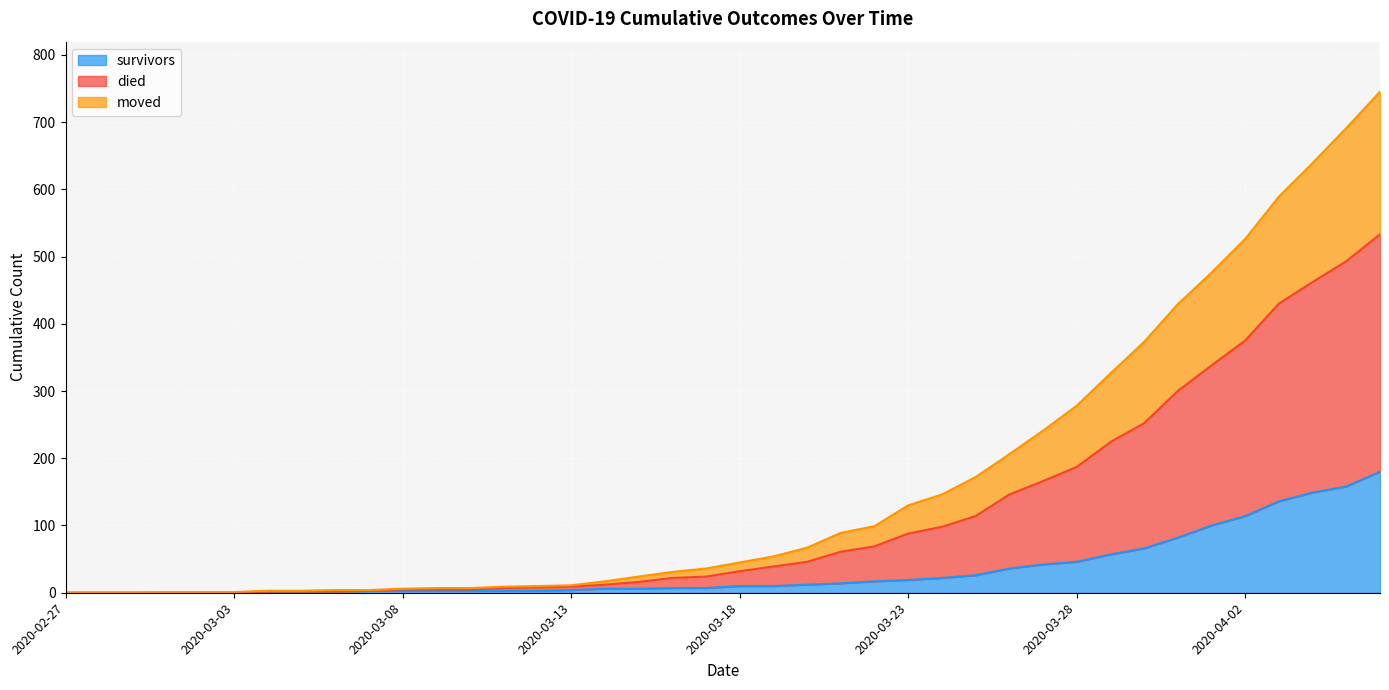

List the series in order of their overall mean, lowest first.

survivors, moved, died